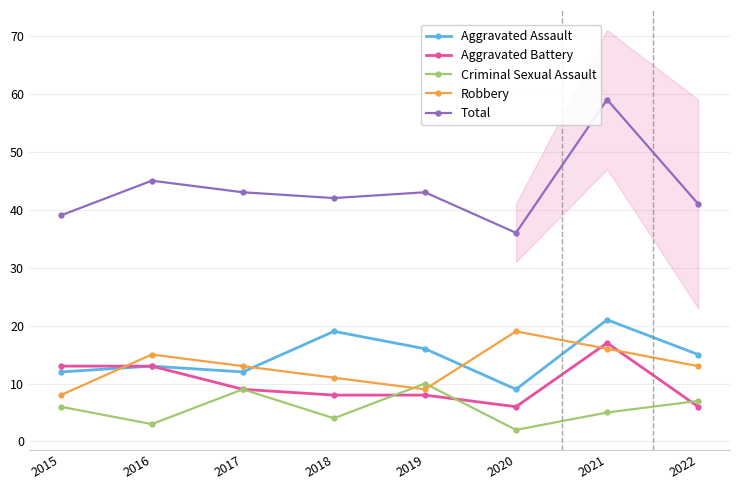

Which series has the largest range (max minus min)?

Total